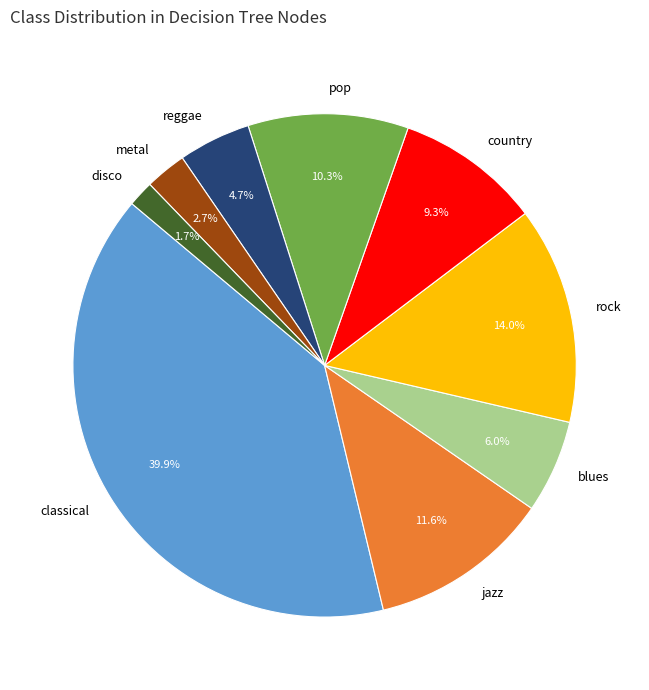

Count the number of slices in the pie.

9